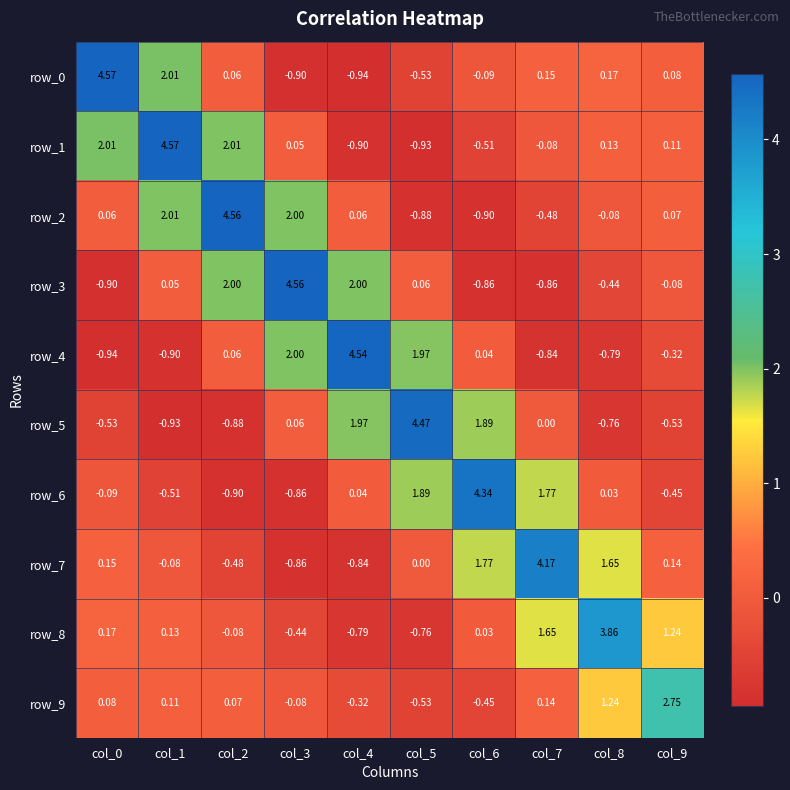

Is it true that row_0 equals 0.1 at col_2?

True